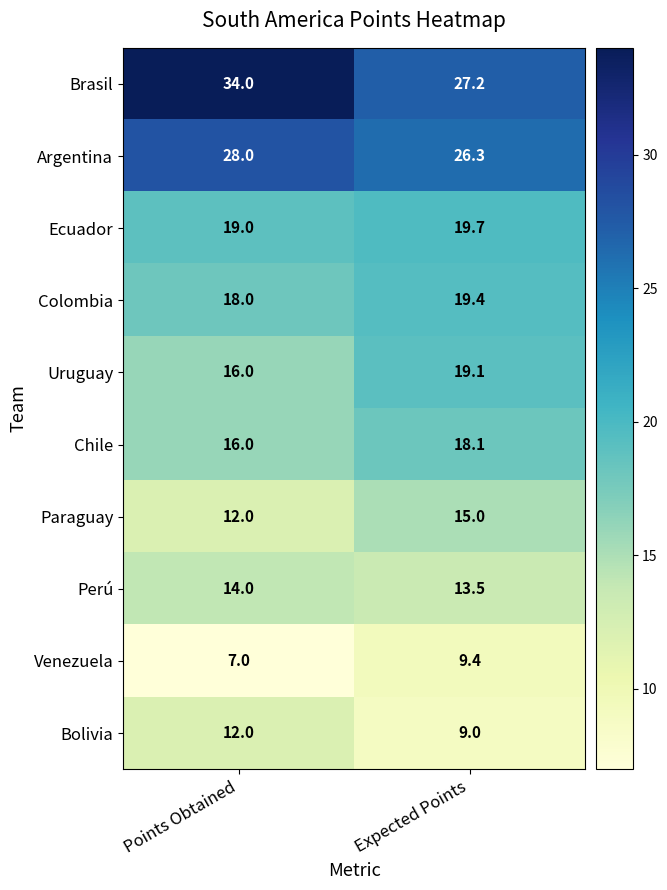

What is the average value of the Chile series?

17.1